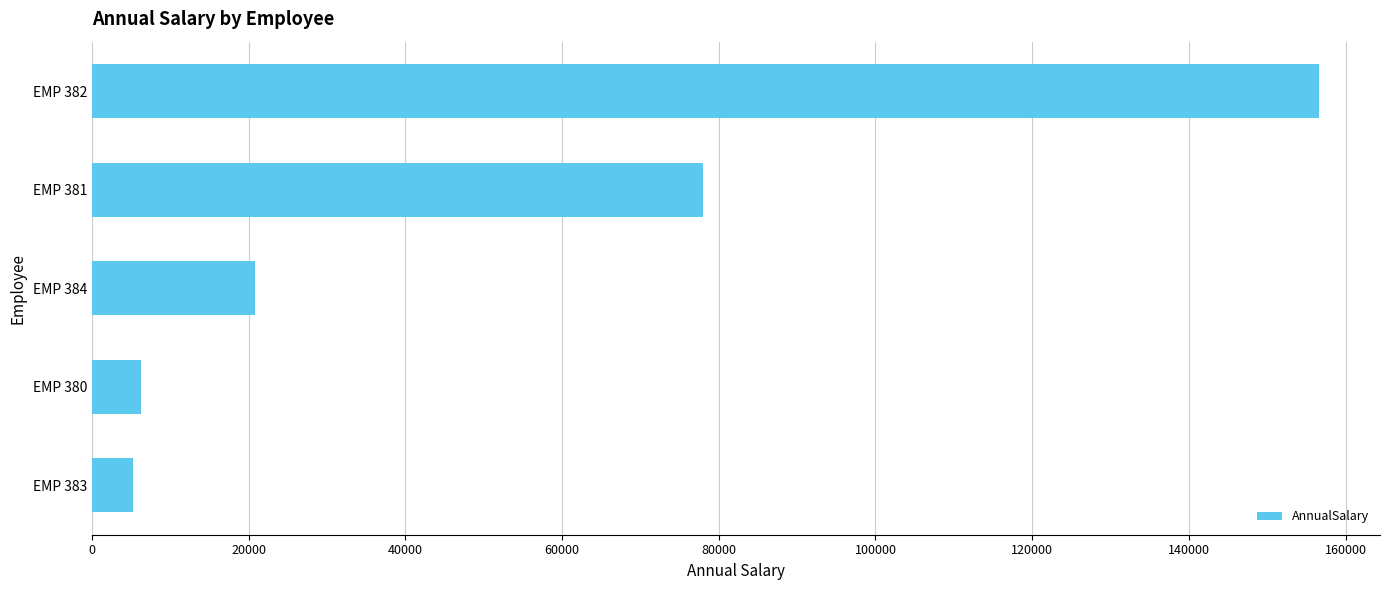

What is the smallest value displayed?

5200.0